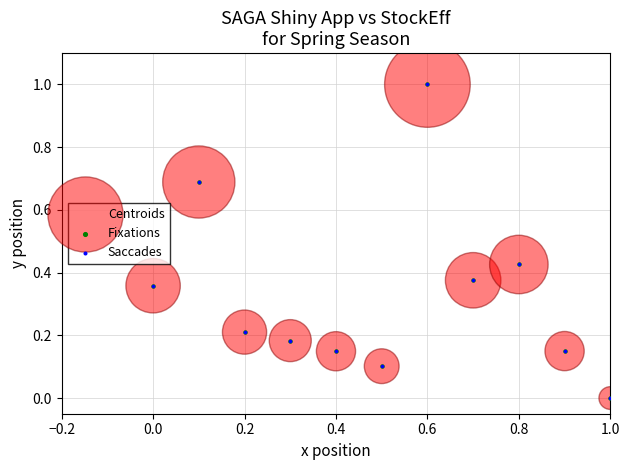

What are all the series names shown in the legend?

Centroids, Fixations, Saccades